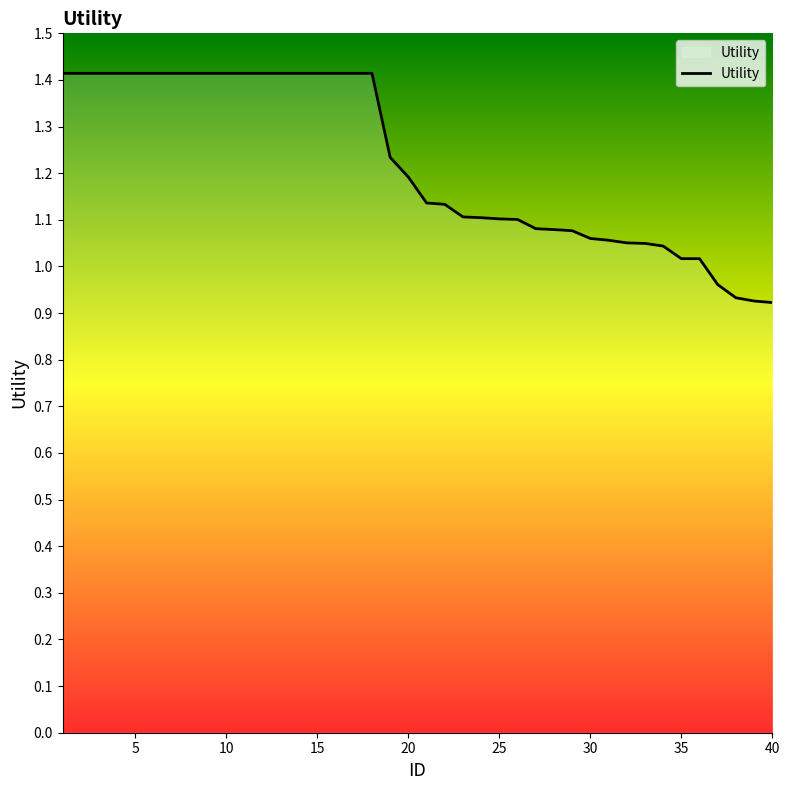

What is the sum of all values?

48.8